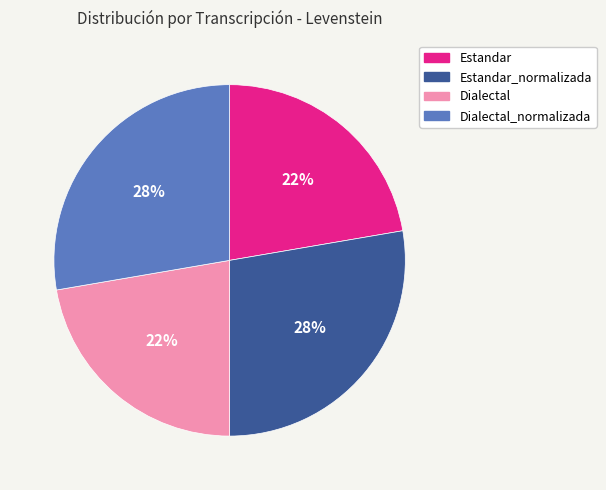

Does any single category account for the majority?

No